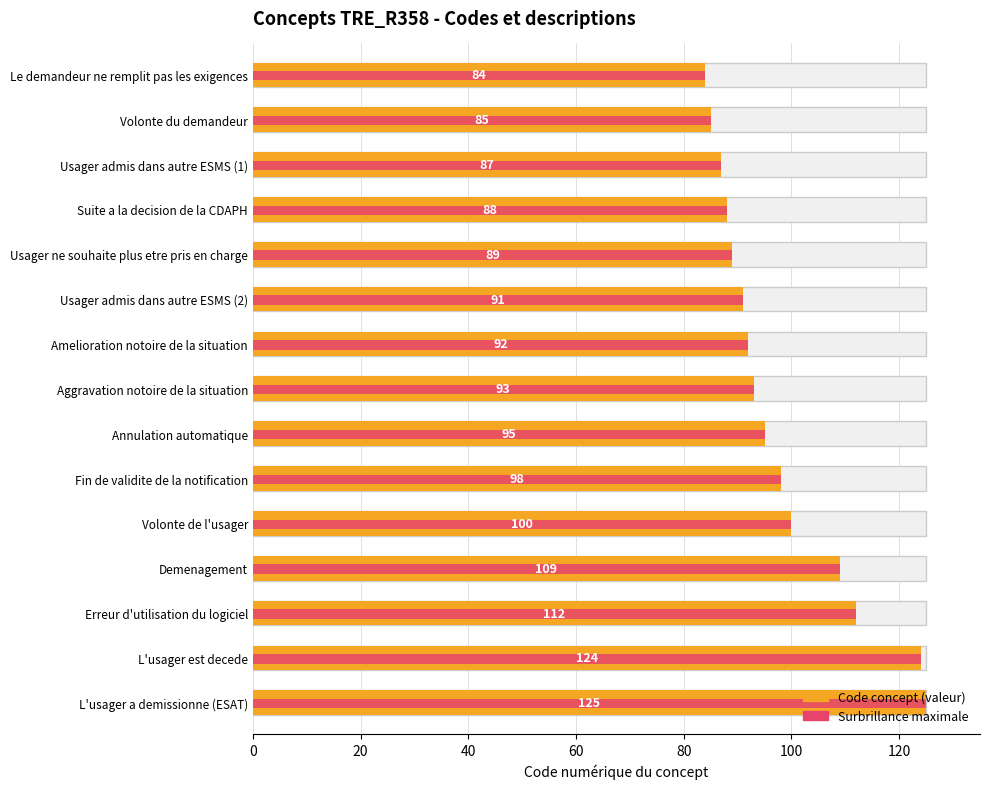

Which label corresponds to the smallest value in the chart?

Le demandeur ne remplit pas les exigences